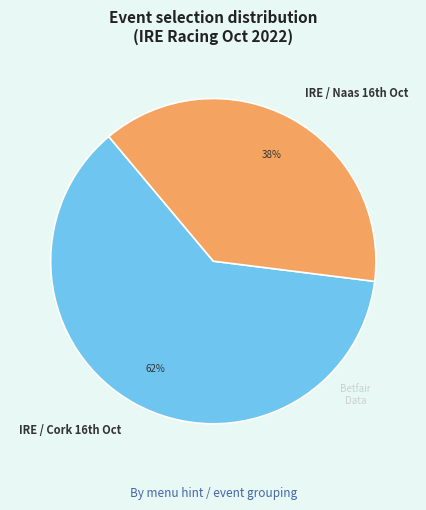

Which slice is the largest?

IRE / Cork 16th Oct